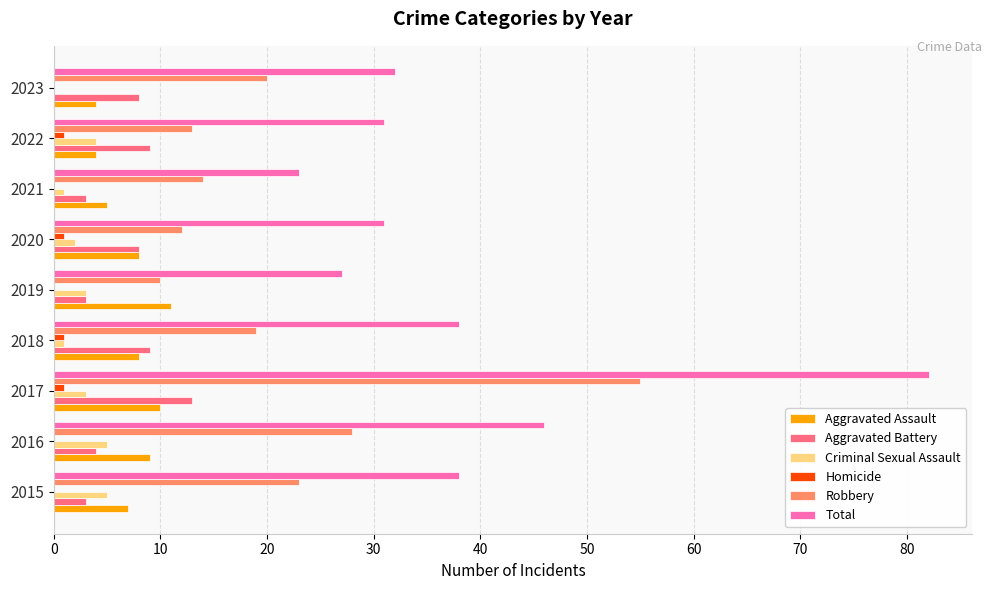

What is the sum of all Aggravated Battery values?

60